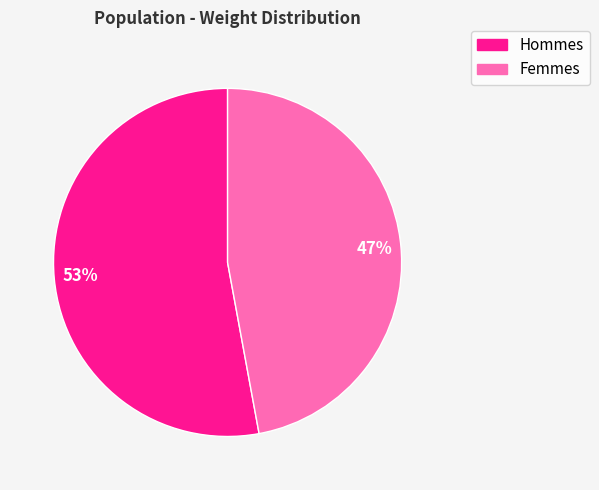

To the nearest percent, what is the difference between the largest and smallest slice percentages?

6%